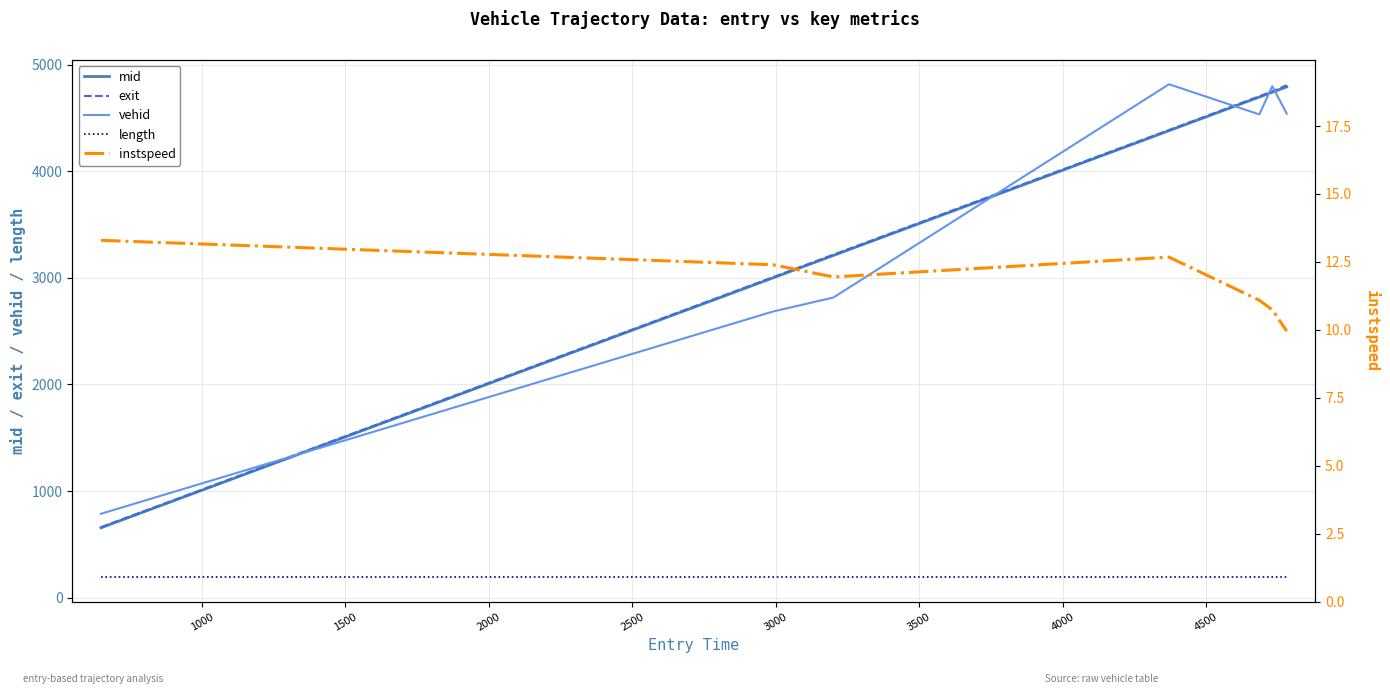

What is the sum of all instspeed values?

82.1